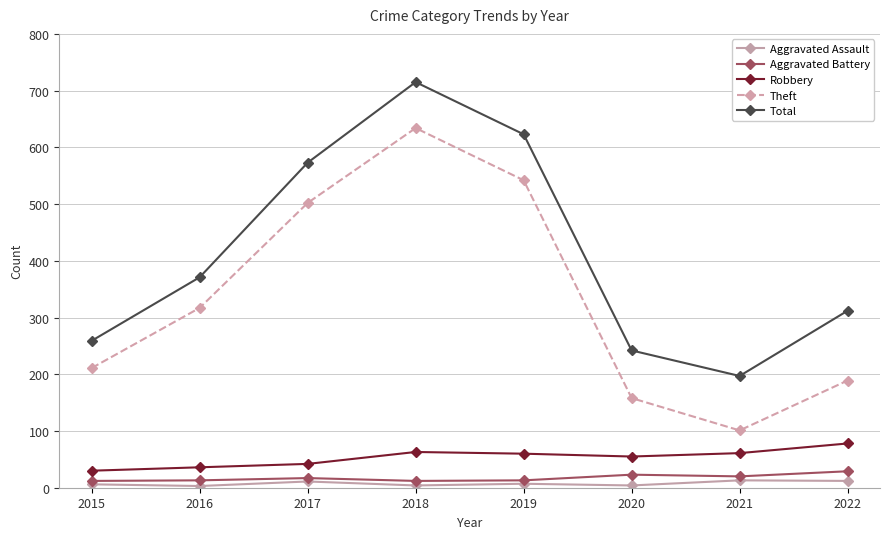

Which series has the largest total across all categories?

Total